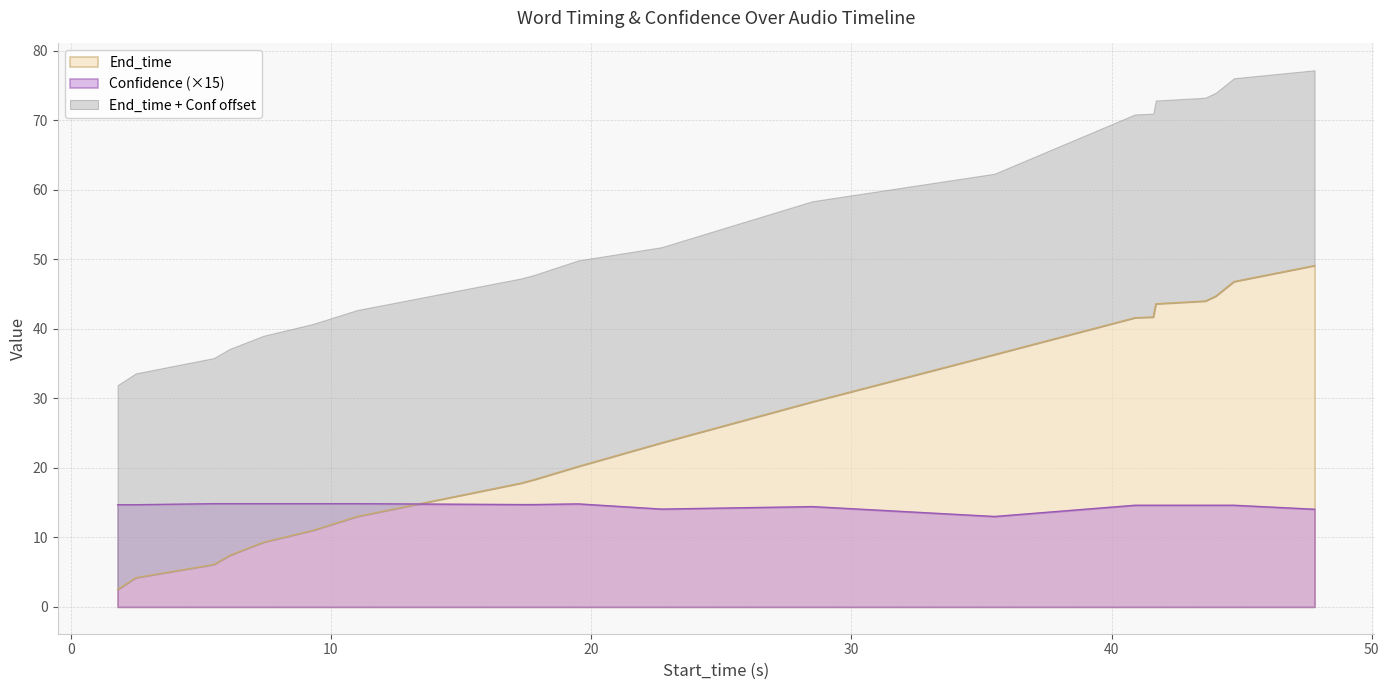

What is the value of the End_time point at the 11th from the left?

23.6